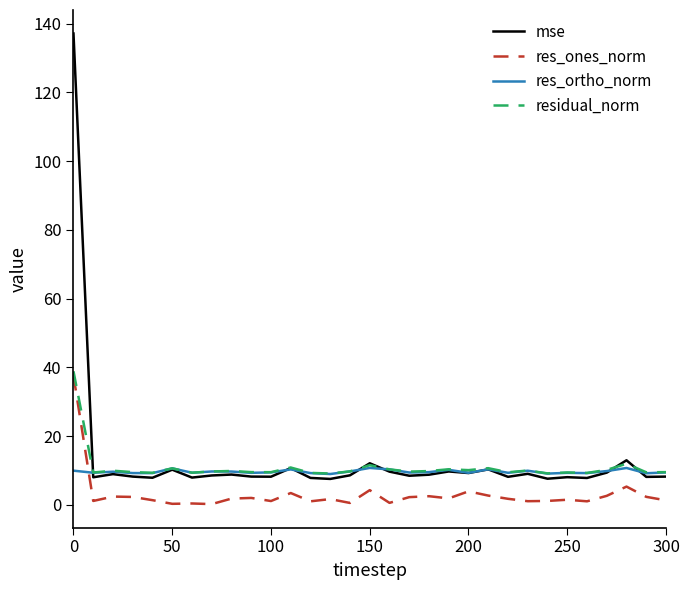

Rank the series by their maximum value, from lowest to highest.

res_ortho_norm, res_ones_norm, residual_norm, mse